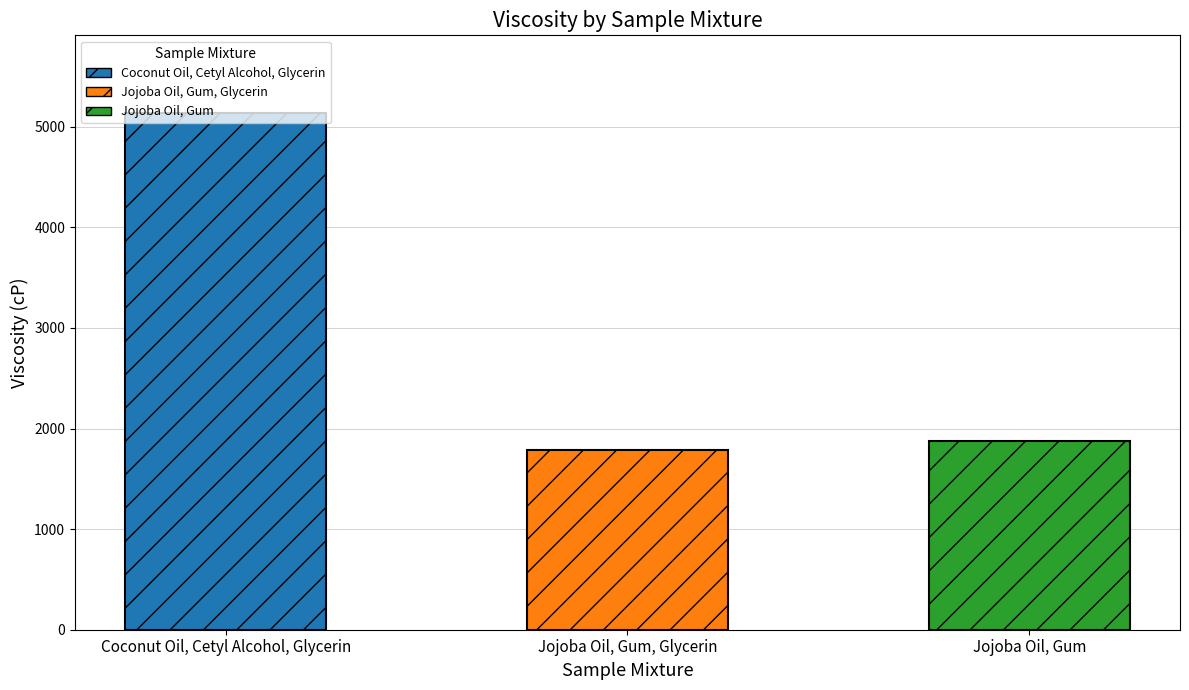

How many data points are above 1873?

2